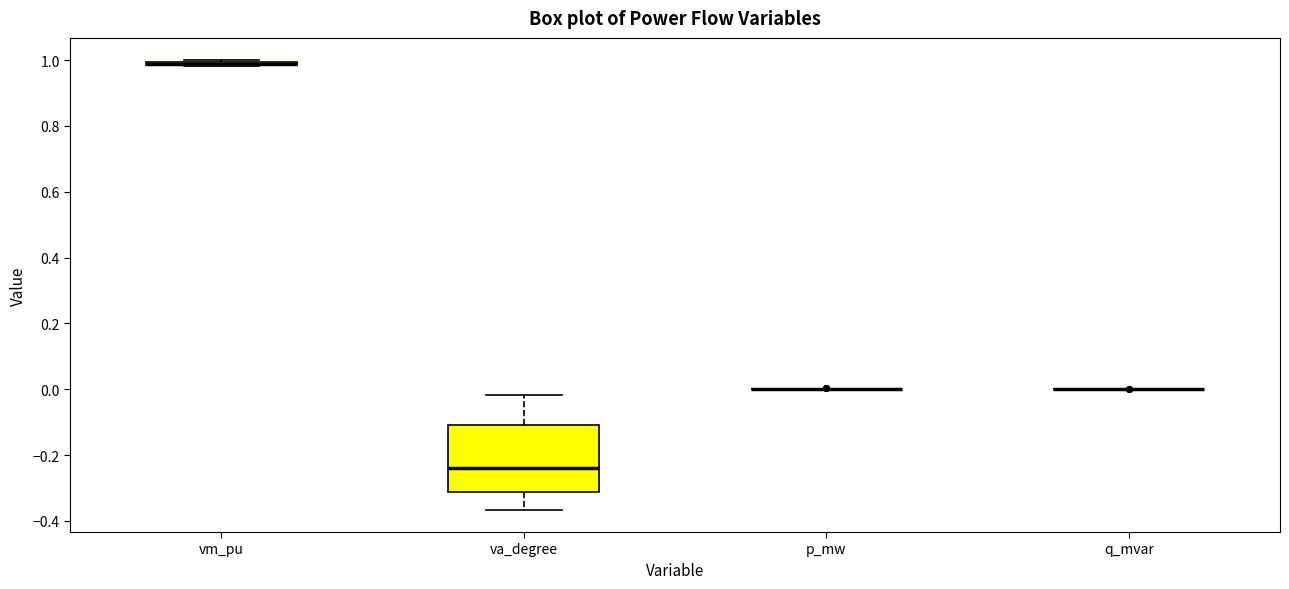

Comparing the boxes themselves (not the whiskers), which one is the tallest?

va_degree